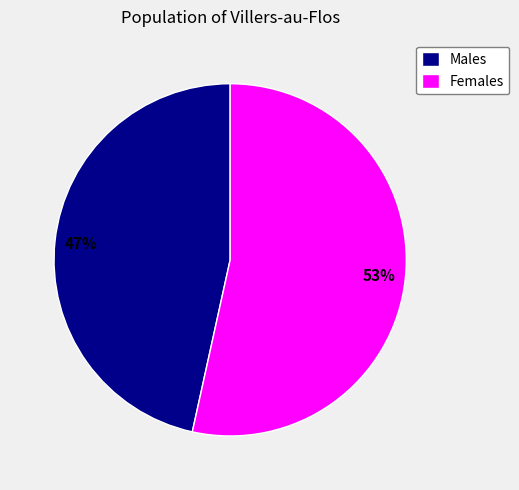

What is the smallest slice in the pie chart?

Males